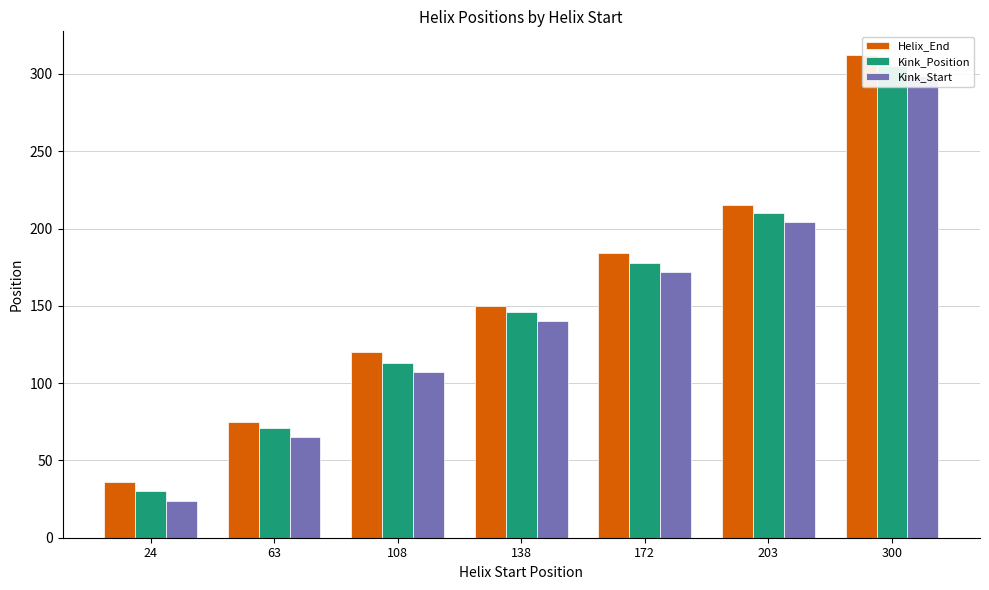

Reading left to right, extract all data points from this chart.

Helix_End: 24=36	63=75	108=120	138=150	172=184	203=215	300=312
Kink_Position: 24=30	63=71	108=113	138=146	172=178	203=210	300=305
Kink_Start: 24=24	63=65	108=107	138=140	172=172	203=204	300=299